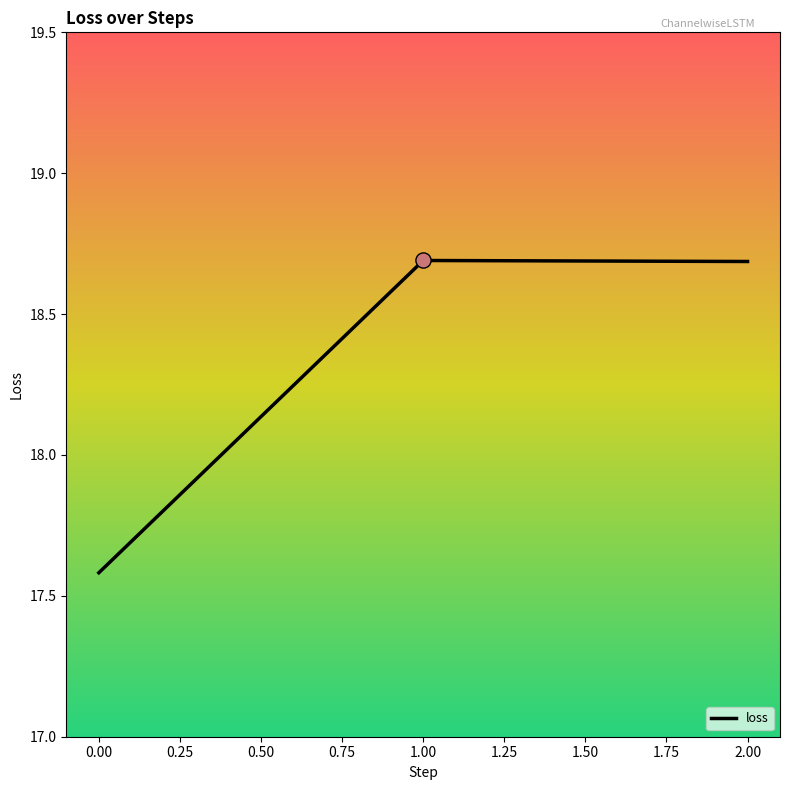

What is the change in value from 0.00 to 2.00?

+1.1